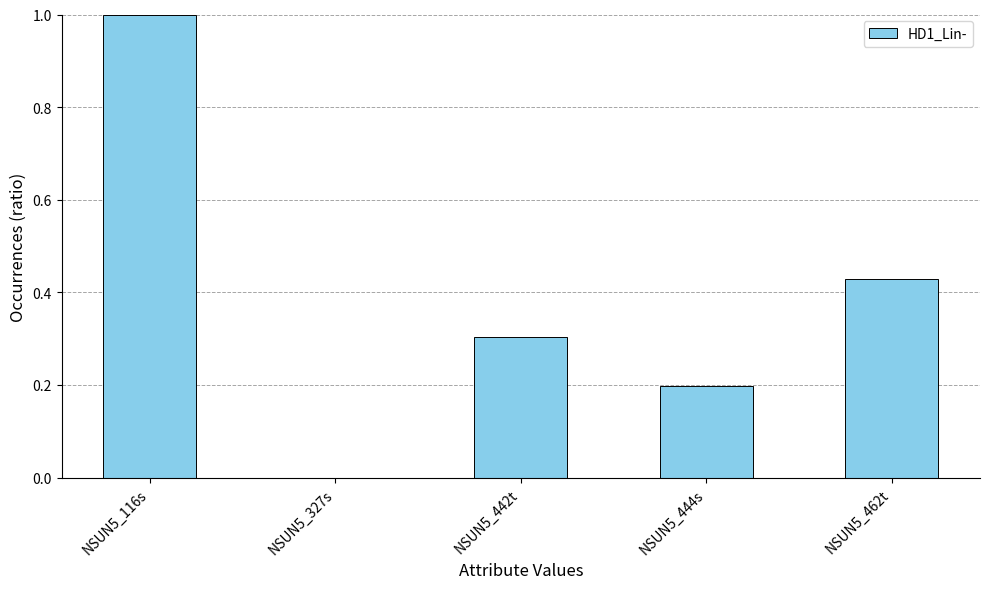

Are the bars horizontal?

No